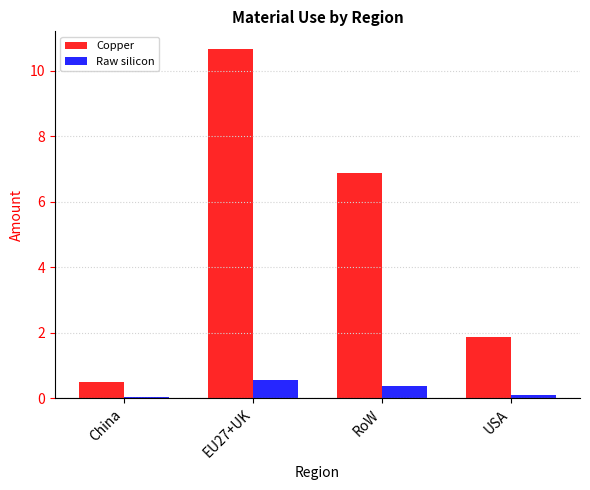

Is the value of Copper at EU27+UK greater than the value of Raw silicon at RoW?

Yes